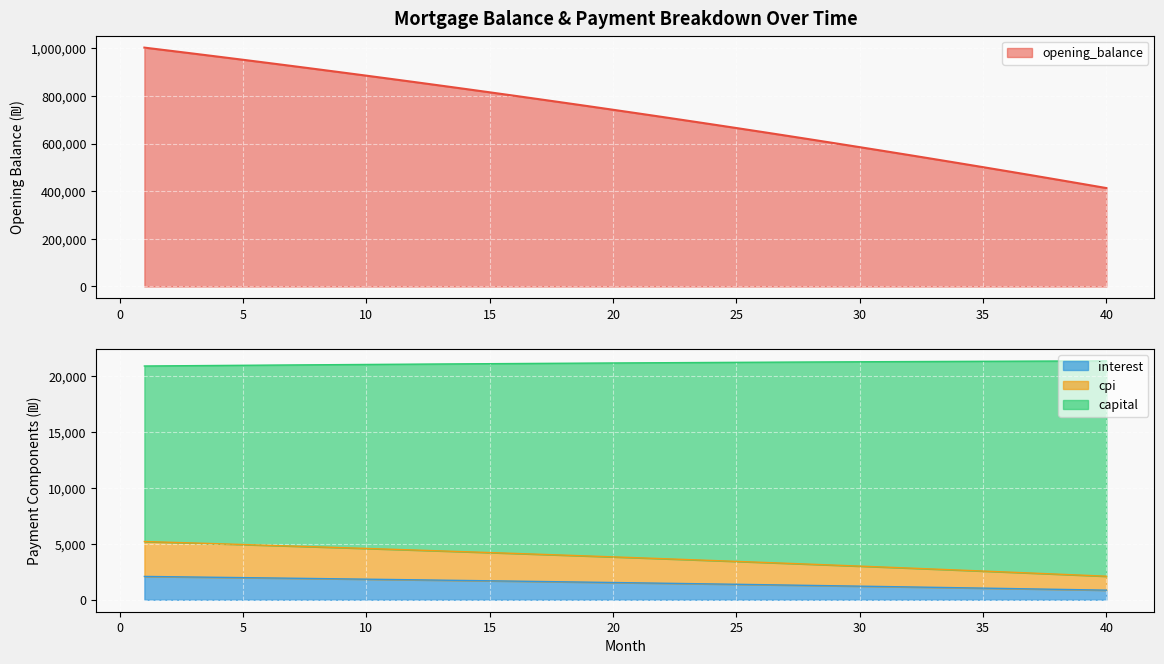

At how many categories does at least one series exceed 573253?

30